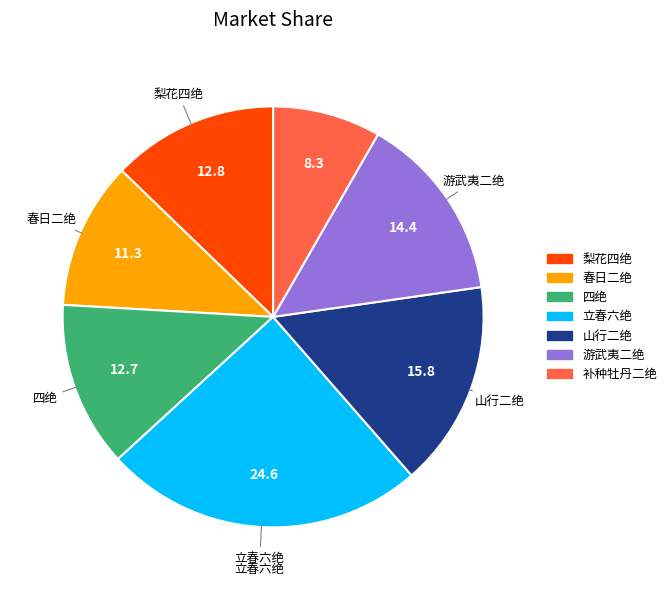

Does any single category account for the majority?

No